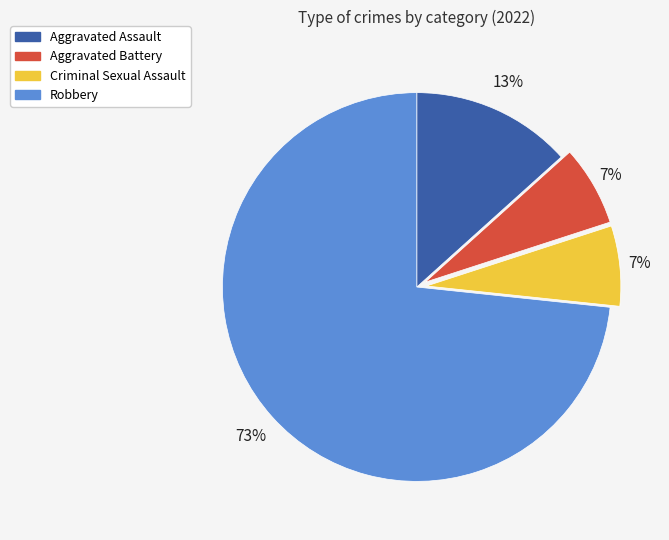

True or false: Aggravated Assault accounts for 27% of the total.

False